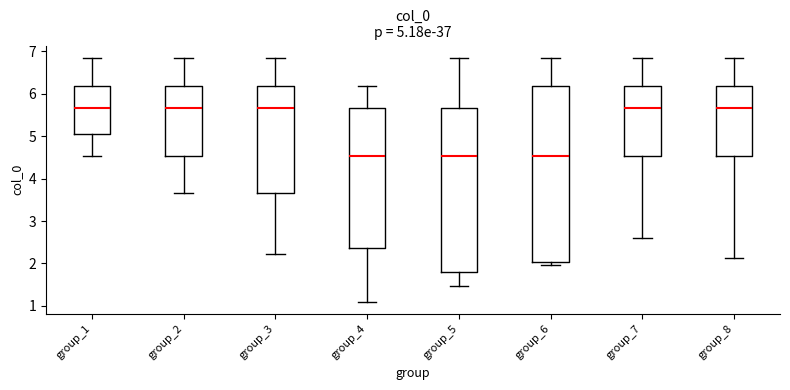

Comparing the boxes themselves (not the whiskers), which one is the tallest?

group_6